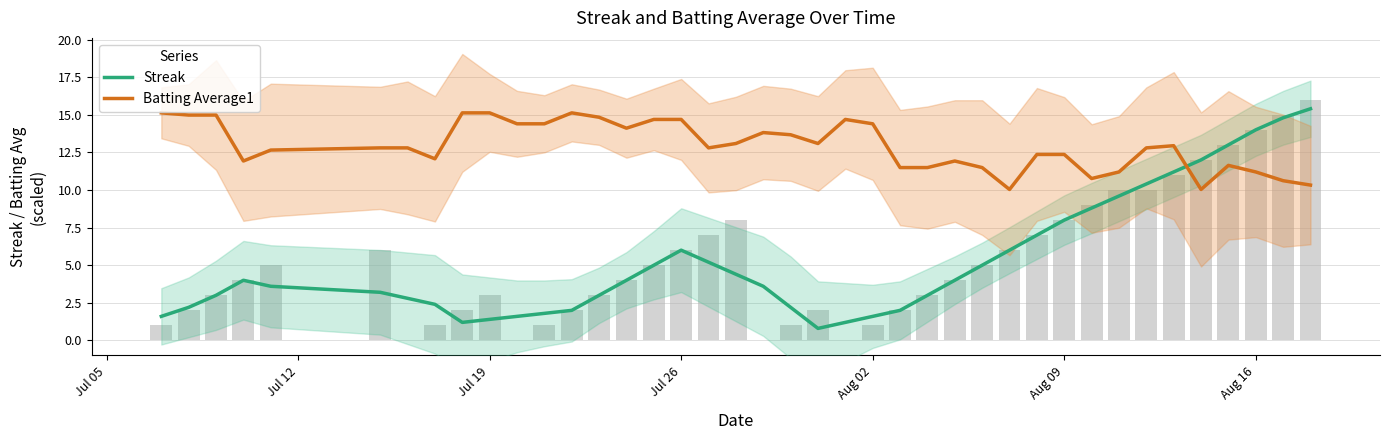

How many values in the Streak series exceed 4?

17